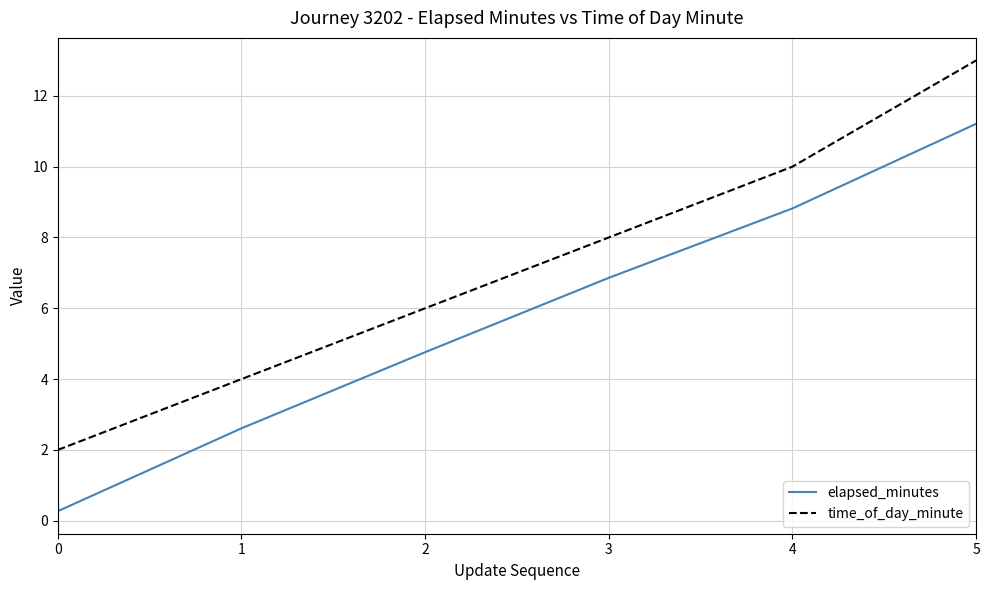

Is it true that elapsed_minutes equals 3.2 at 4?

False